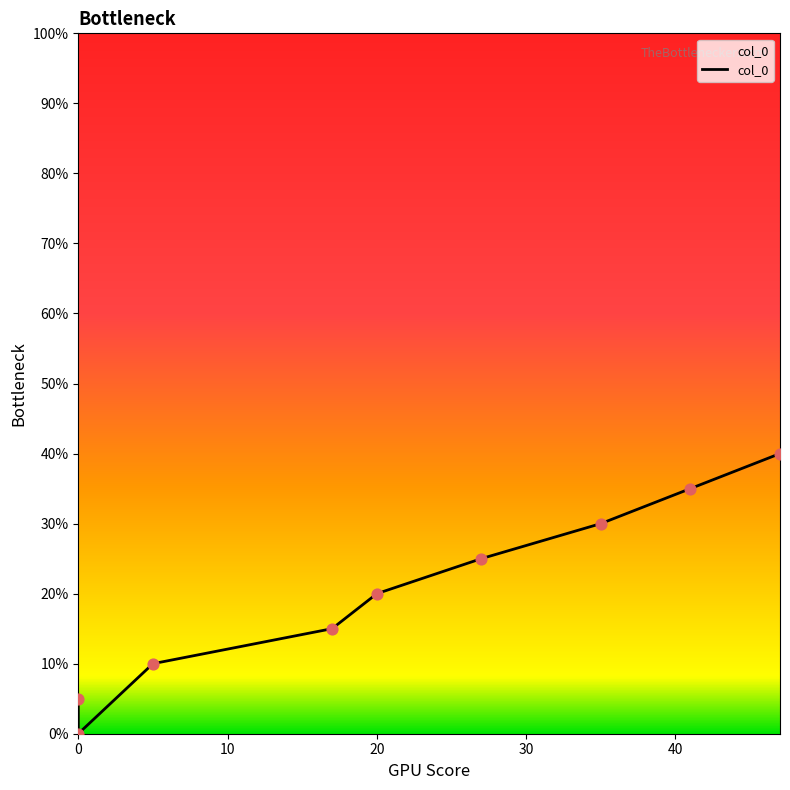

Which has a higher value, 0 or 30?

30